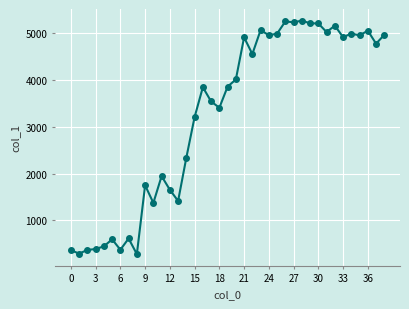

What is the difference between the maximum and minimum values?

4981.1